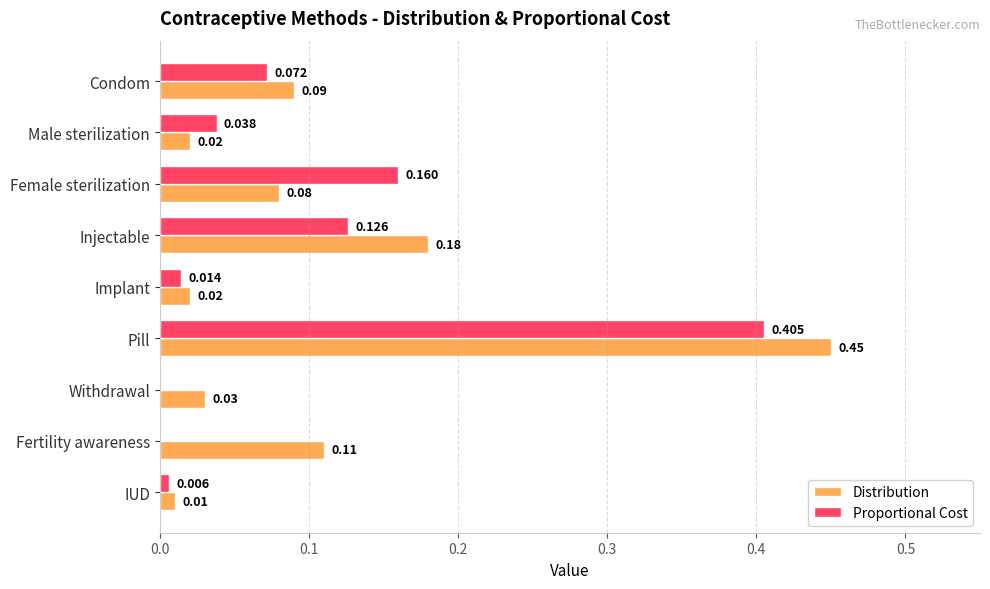

Count the number of categories in the chart.

9